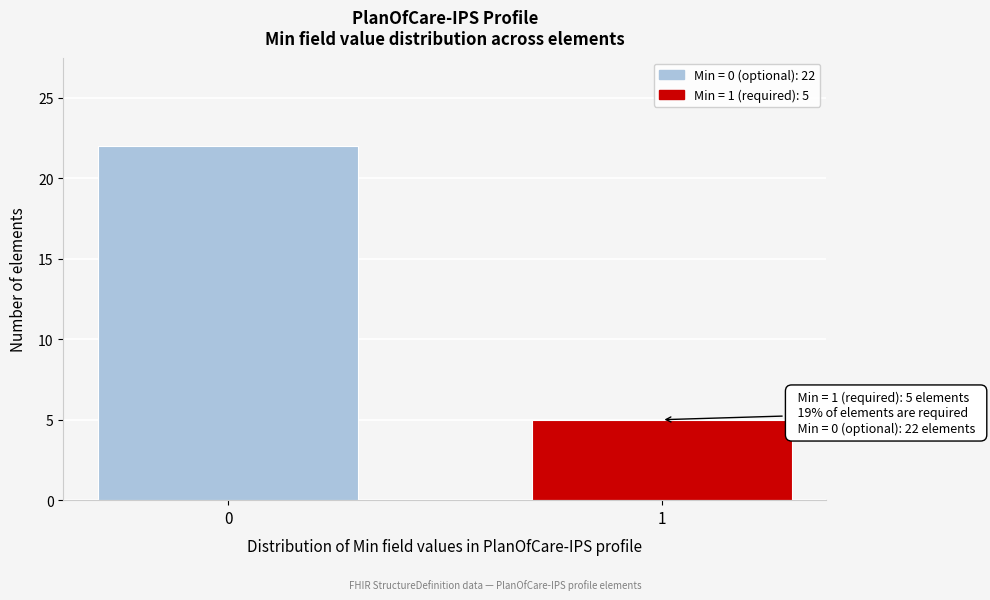

Reading left to right, extract all data points from this chart.

0=22	1=5